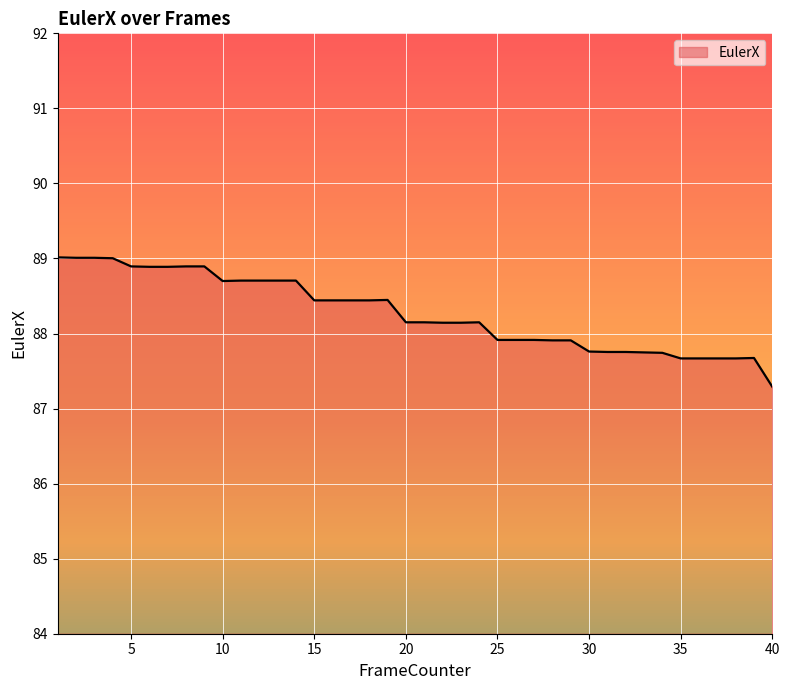

What is the greatest value displayed?

89.0